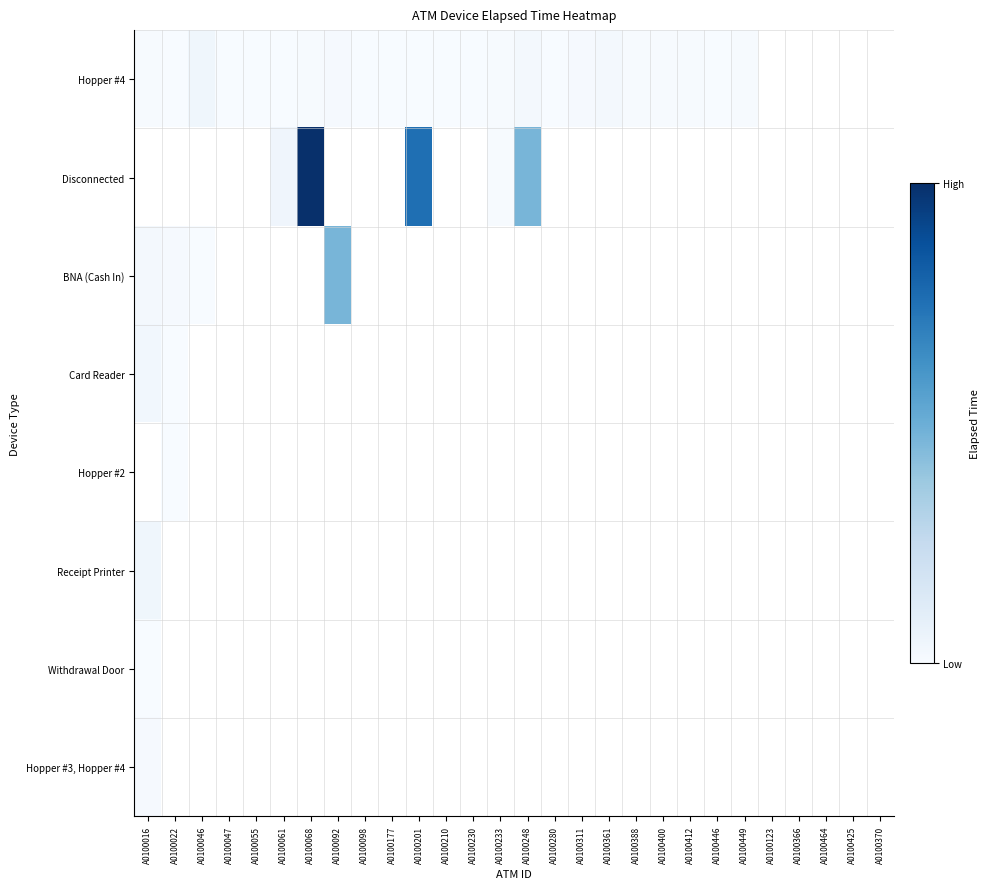

Between A0100068 and A0100098, which series saw the biggest shift?

Hopper #4